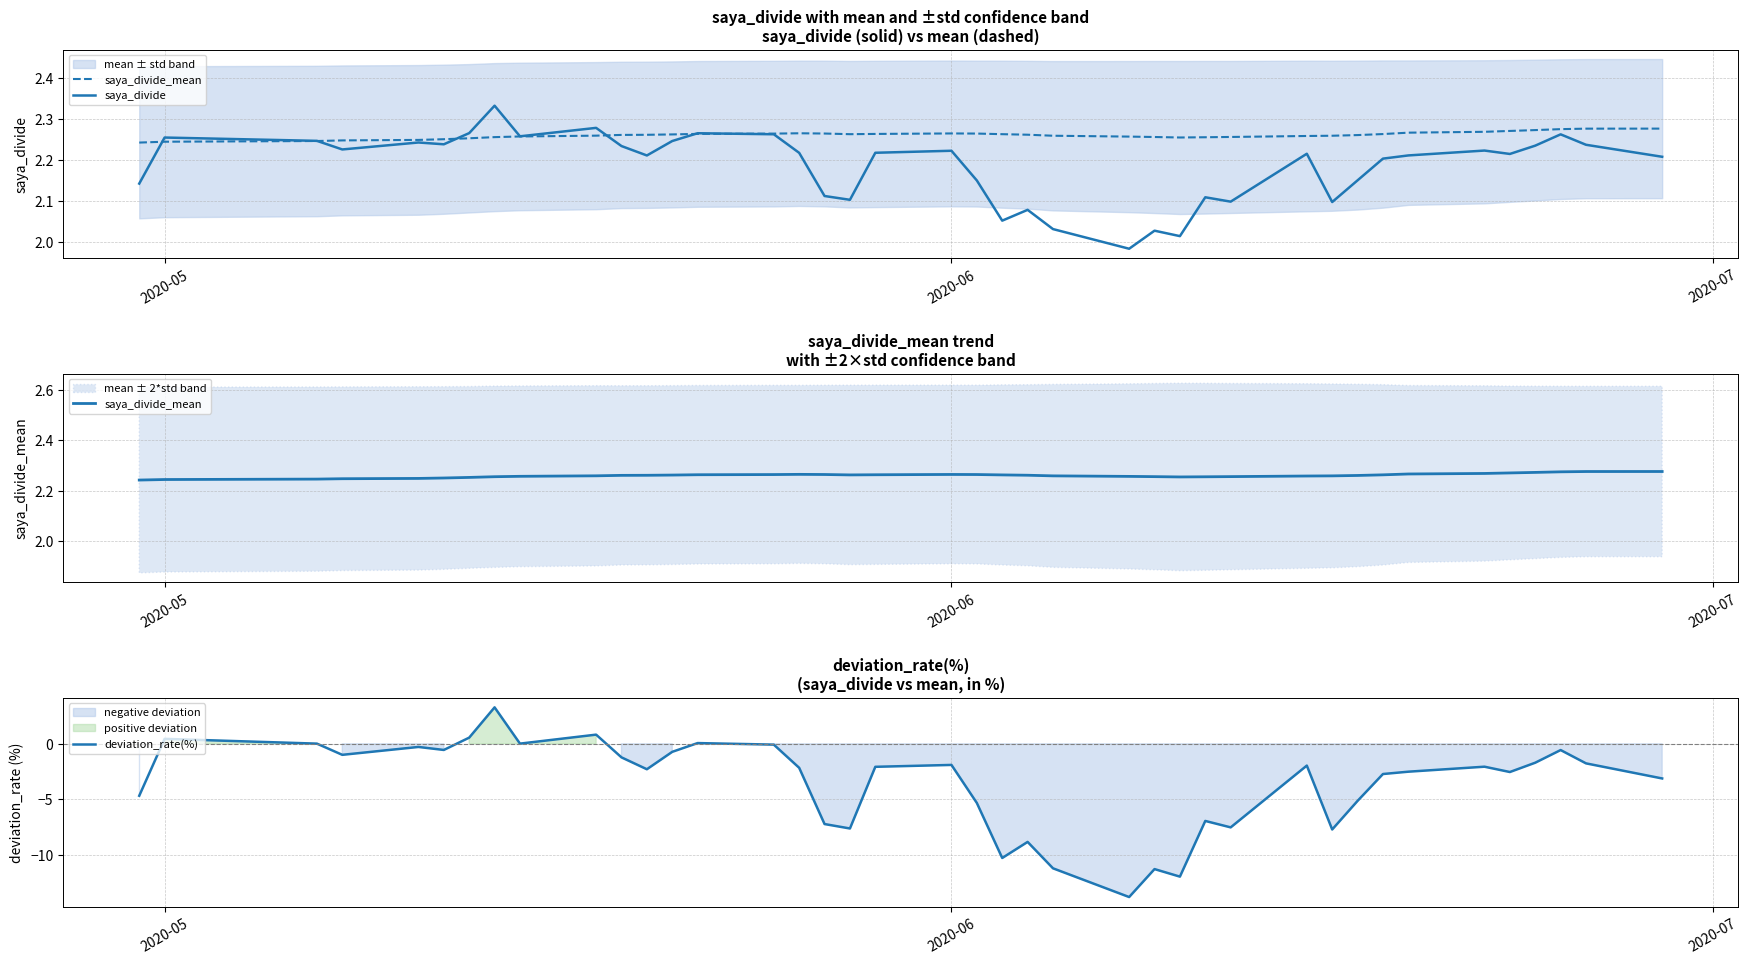

Rank the series by their maximum value, from highest to lowest.

deviation_rate(%), saya_divide, saya_divide_mean